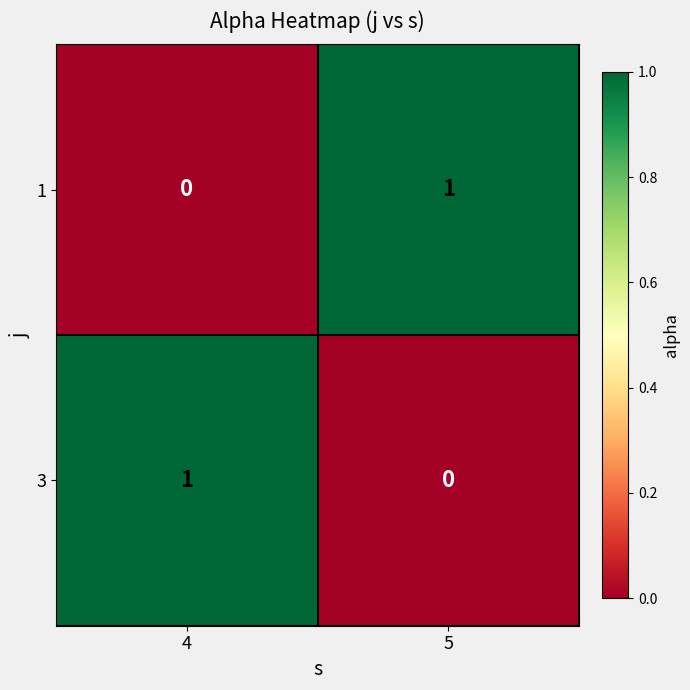

Reading right to left, transcribe all the data shown in this chart.

1: 5=1	4=0
3: 5=0	4=1